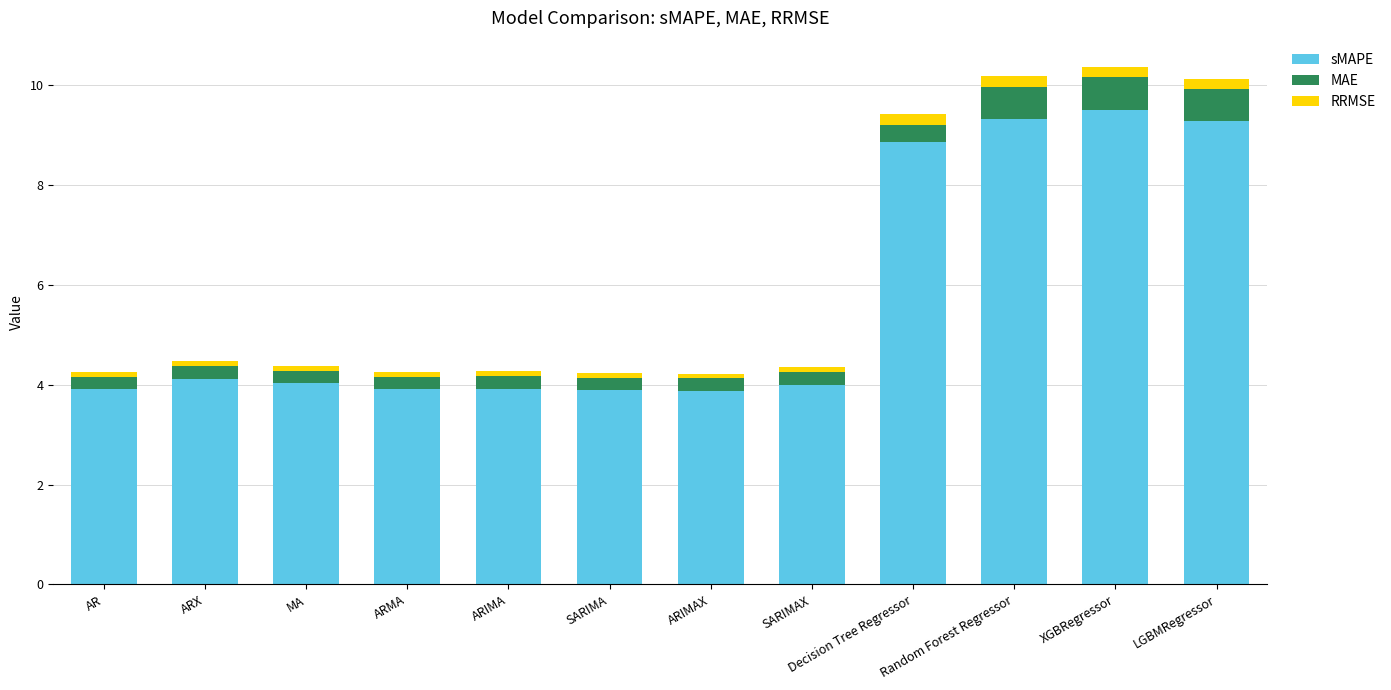

The sMAPE series shows 6.3 at AR. True or false?

False